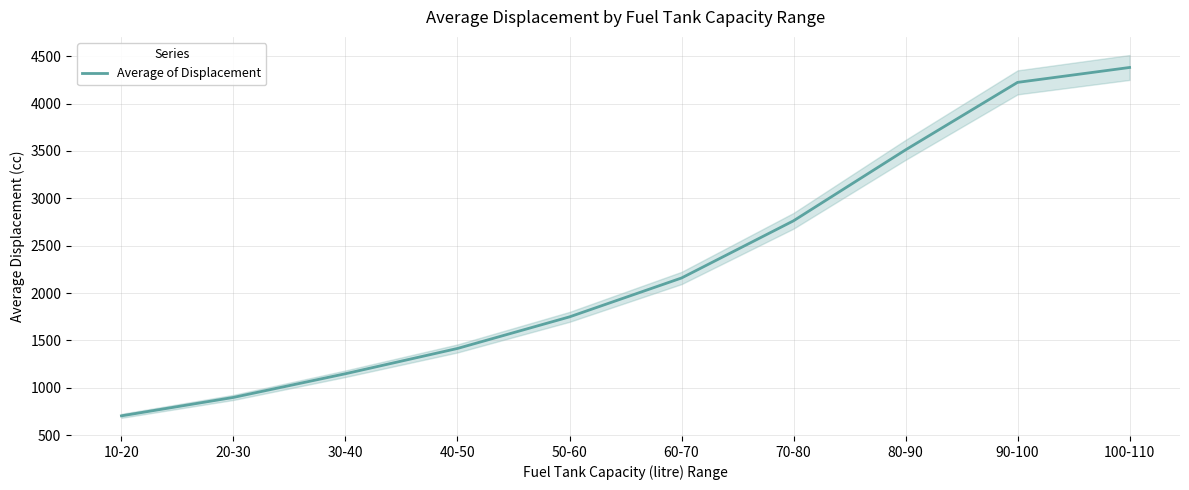

How many series are shown in this chart?

1